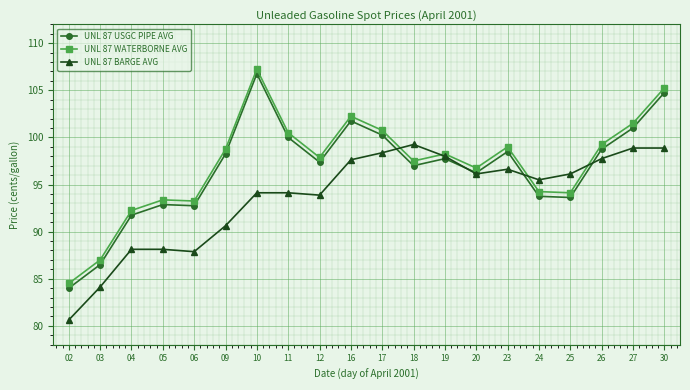

Is it true that UNL 87 WATERBORNE AVG equals 93.4 at 05?

True